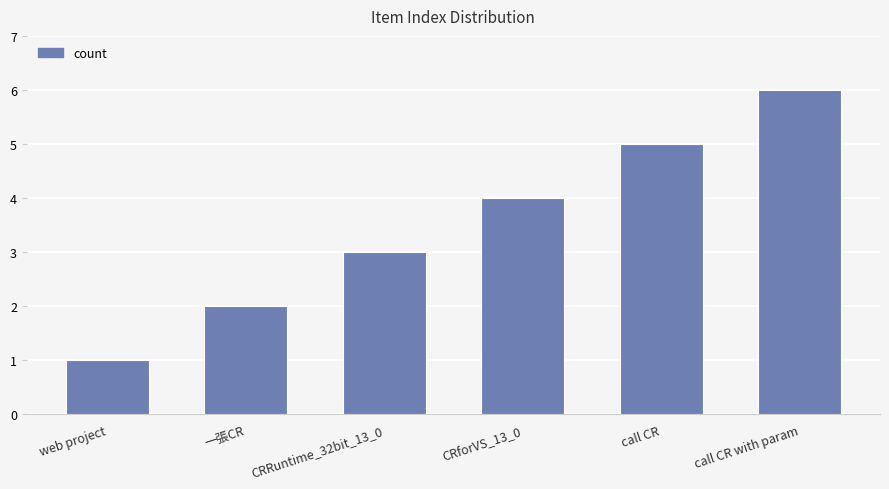

What position from the left is call CR?

5